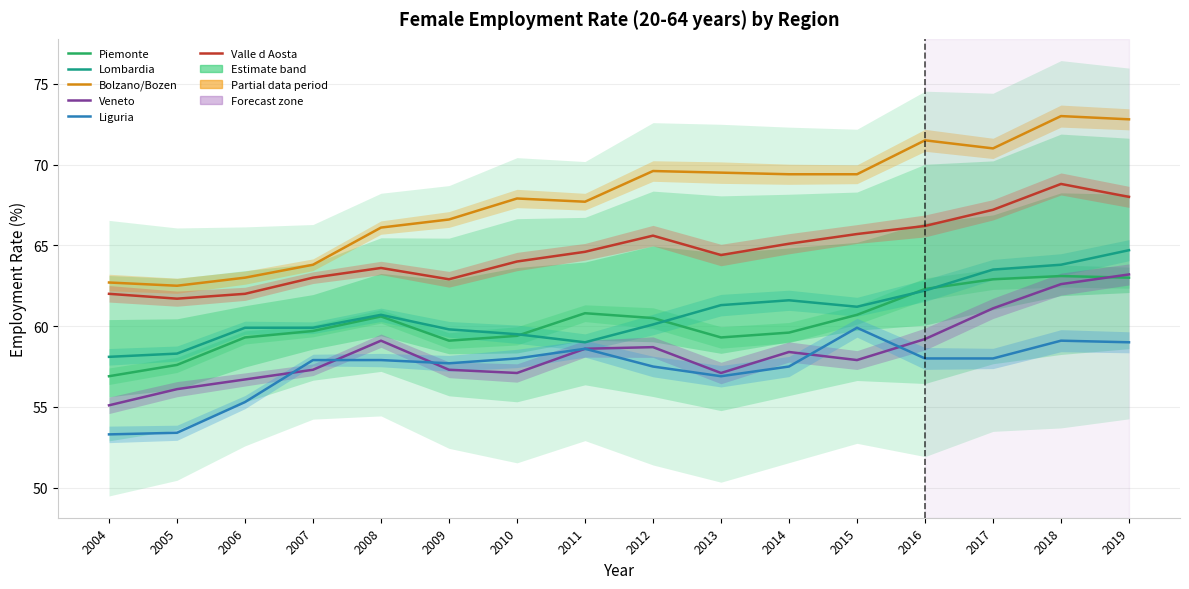

List the labels in order of Lombardia value, largest first.

2019, 2018, 2017, 2016, 2014, 2013, 2015, 2008, 2012, 2006, 2007, 2009, 2010, 2011, 2005, 2004